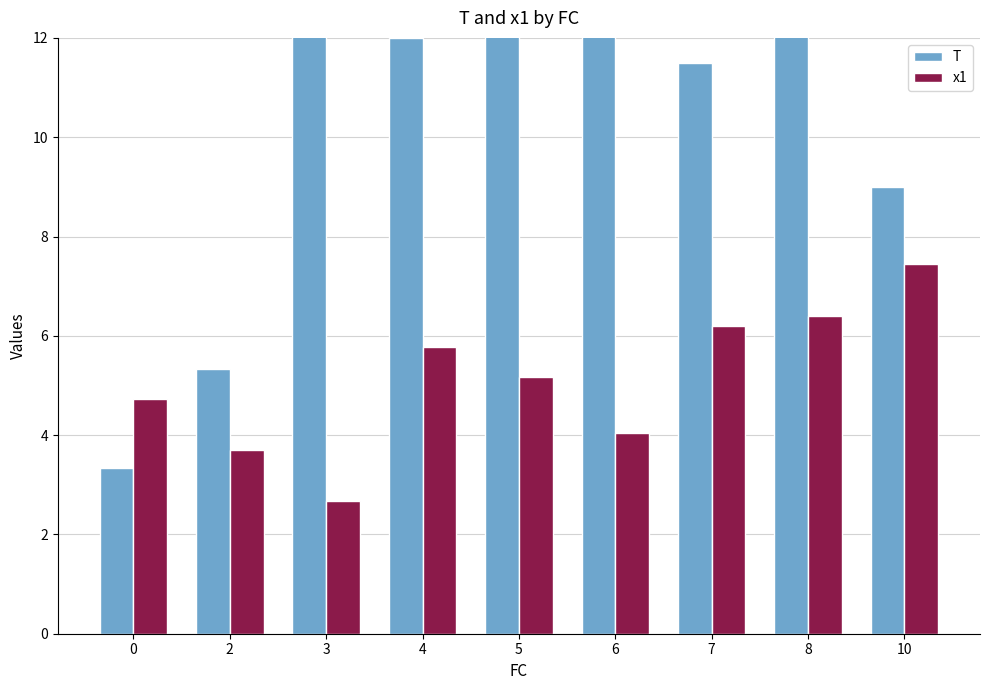

What is the difference between the maximum and minimum values in the T series?

15.2